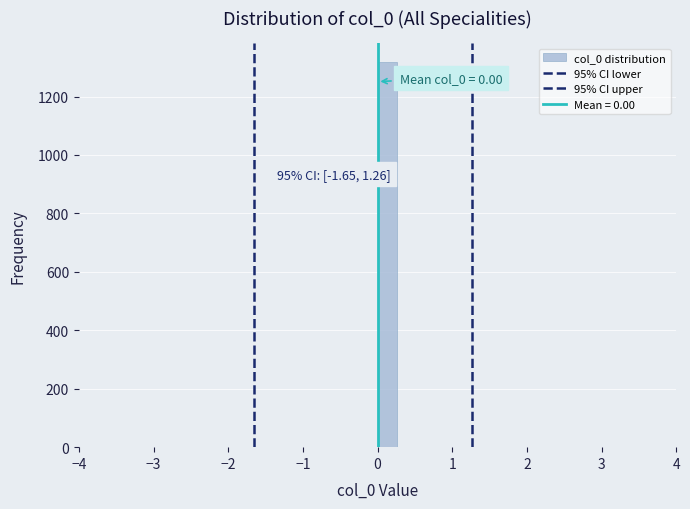

Read against the x-axis, roughly where is the centre of the tallest bar?

0.1